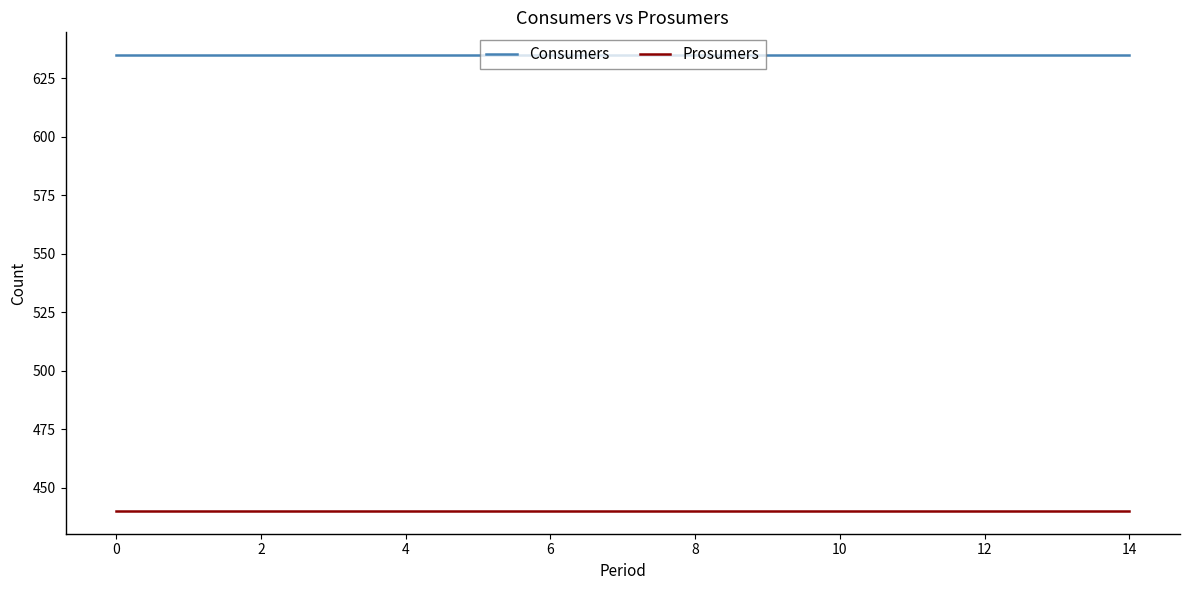

True or false: Prosumers and Consumers intersect in this chart.

False